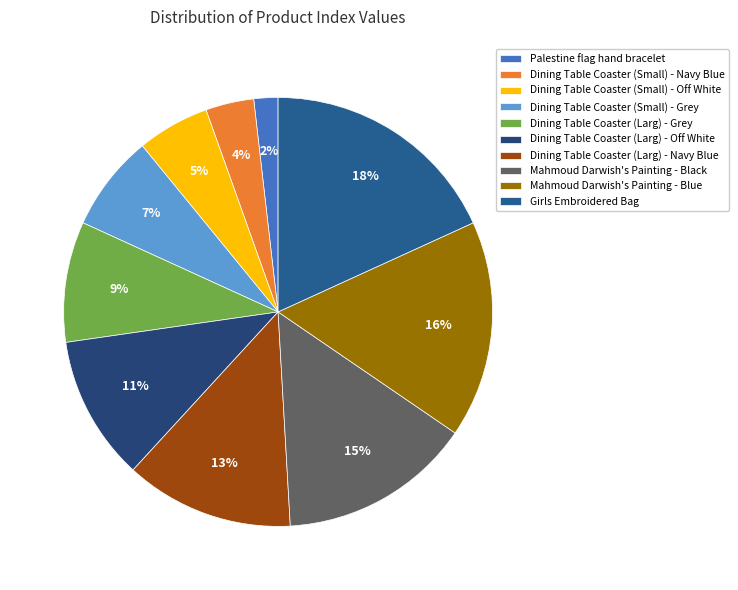

Do Dining Table Coaster (Small) - Grey and Mahmoud Darwish's Painting - Black together represent more than half of the pie?

No